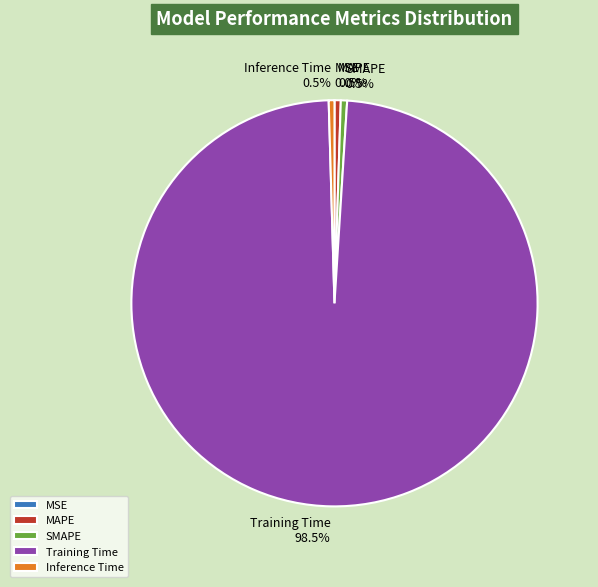

Which slice is the largest?

Training Time